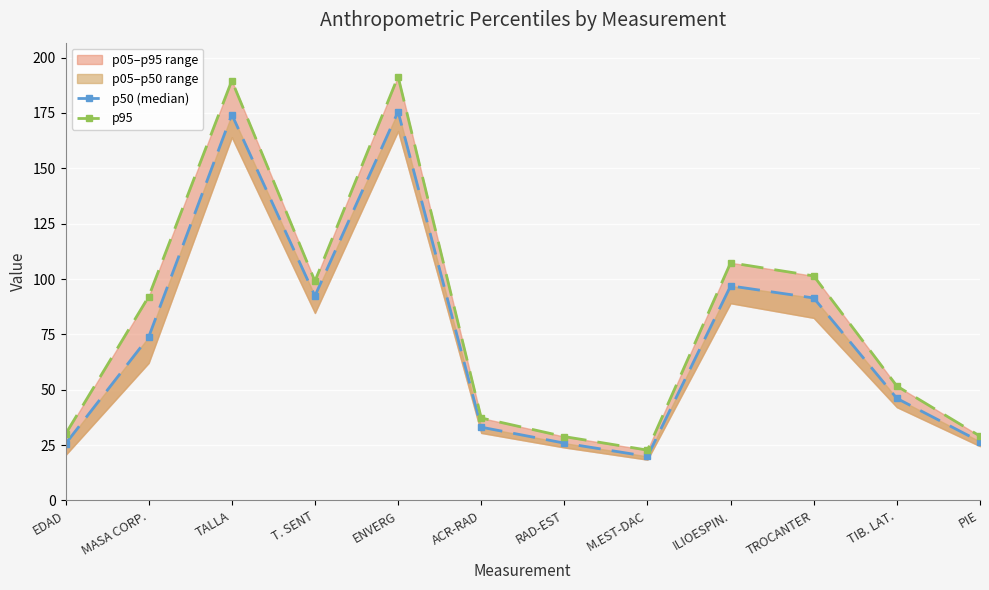

What is the difference between the p50 (median) values at T. SENT and ACR-RAD?

59.3